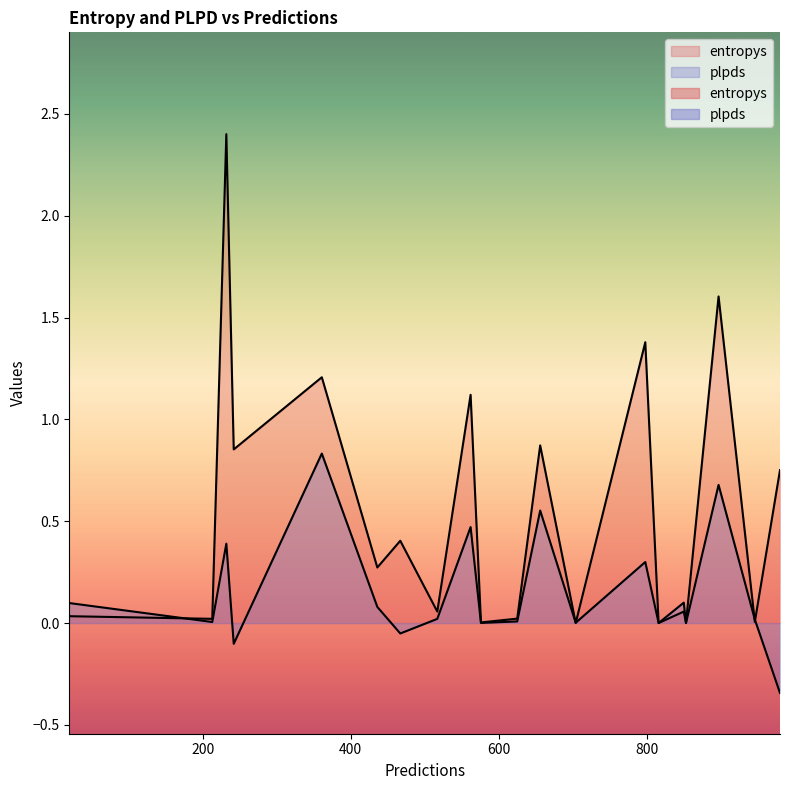

True or false: entropys has a value of 0.4 at 467.

True